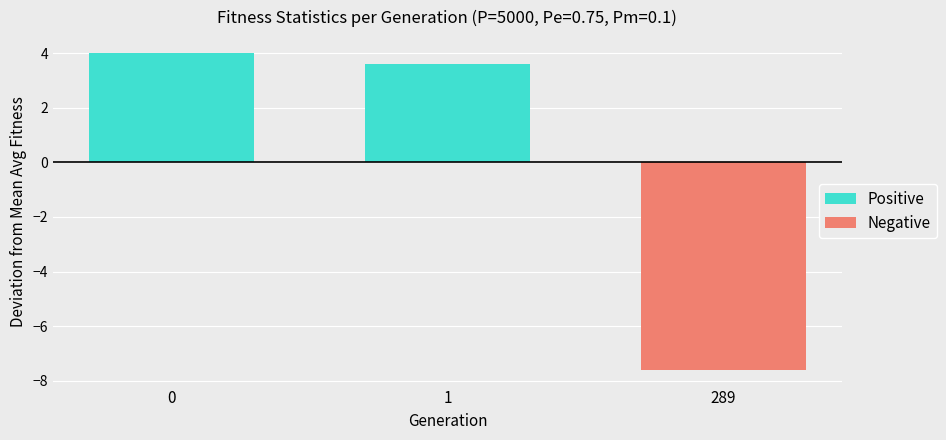

List the labels in order of min value, smallest first.

289, 1, 0